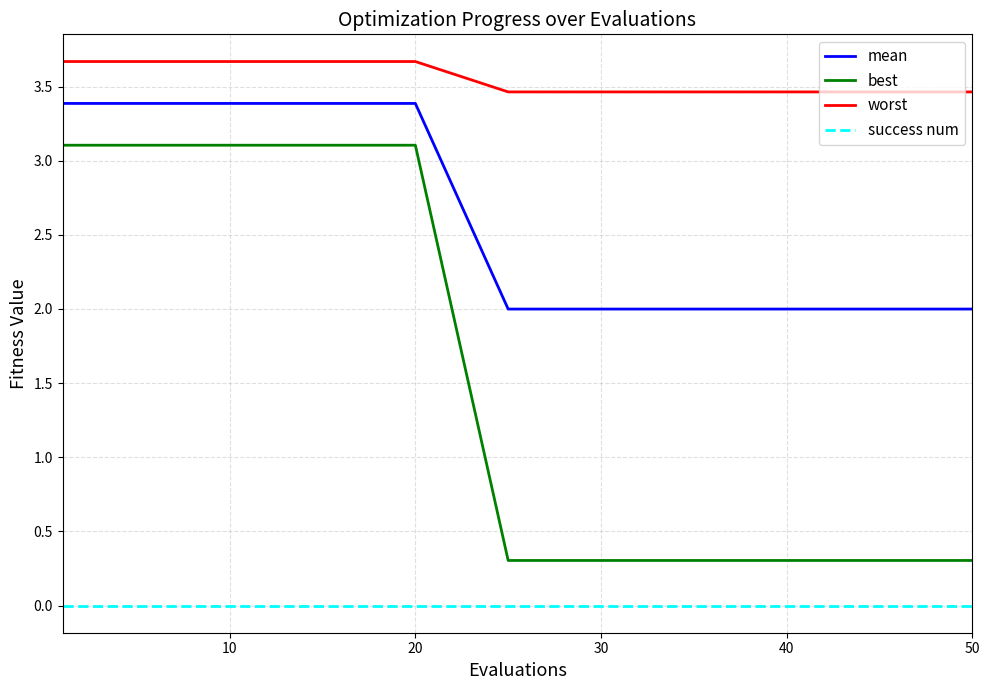

Rank the series by their maximum value, from lowest to highest.

success num, best, mean, worst